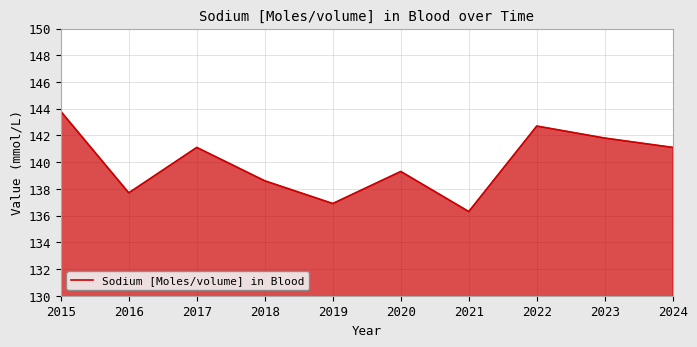

Reading right to left, transcribe all the data shown in this chart.

141.1	141.8	142.7	136.3	139.3	136.9	138.6	141.1	137.7	143.8